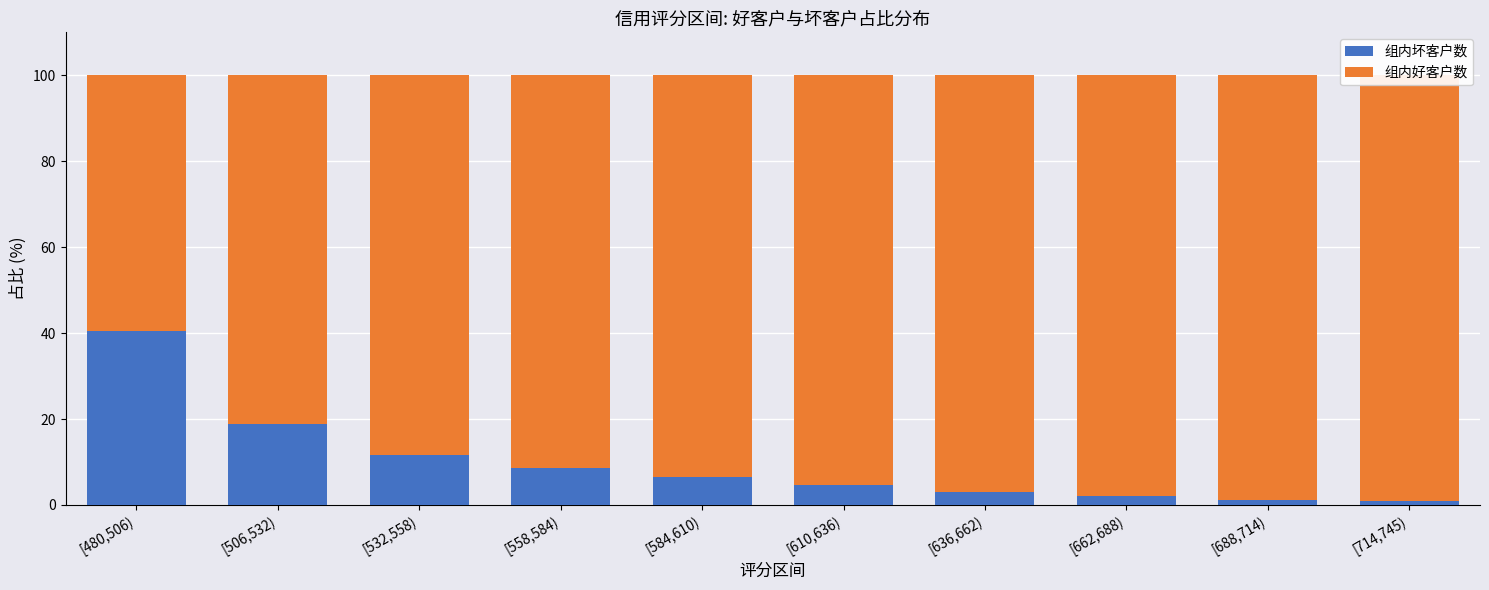

What is the label of the 4th bar from the left?

[558,584)